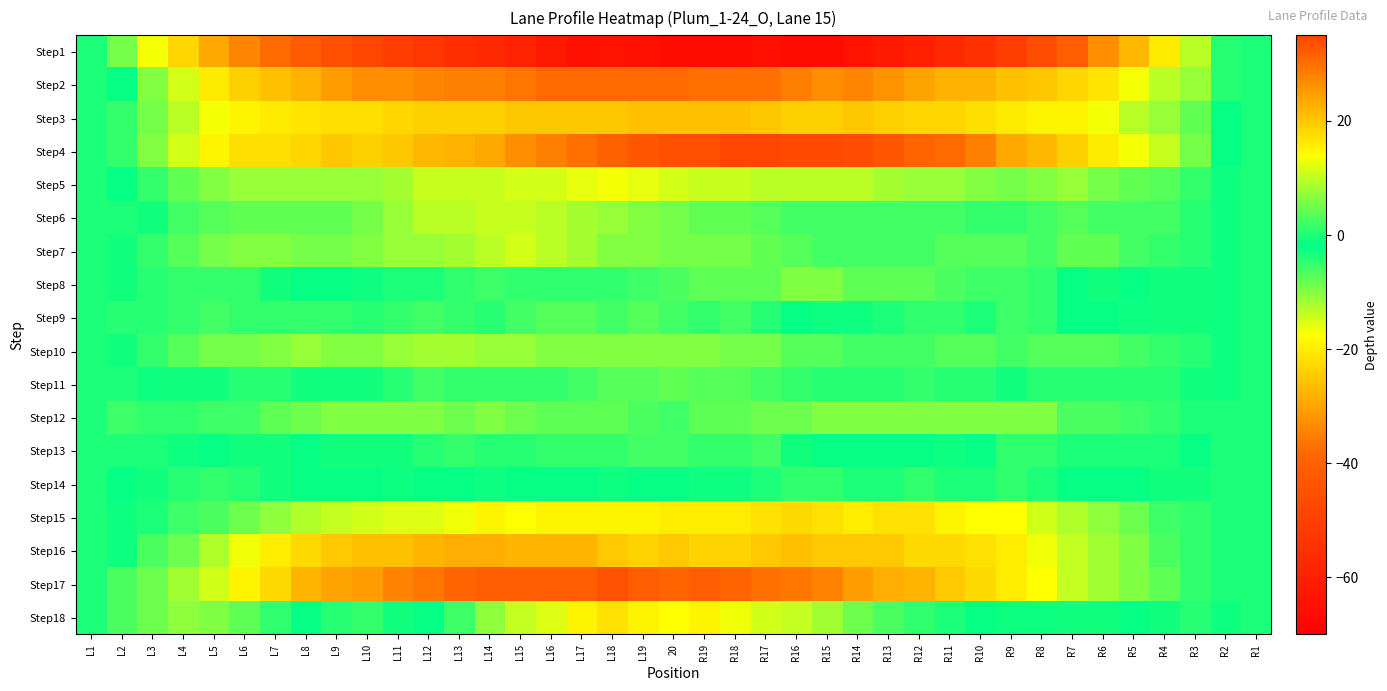

Count the number of categories in the chart.

39